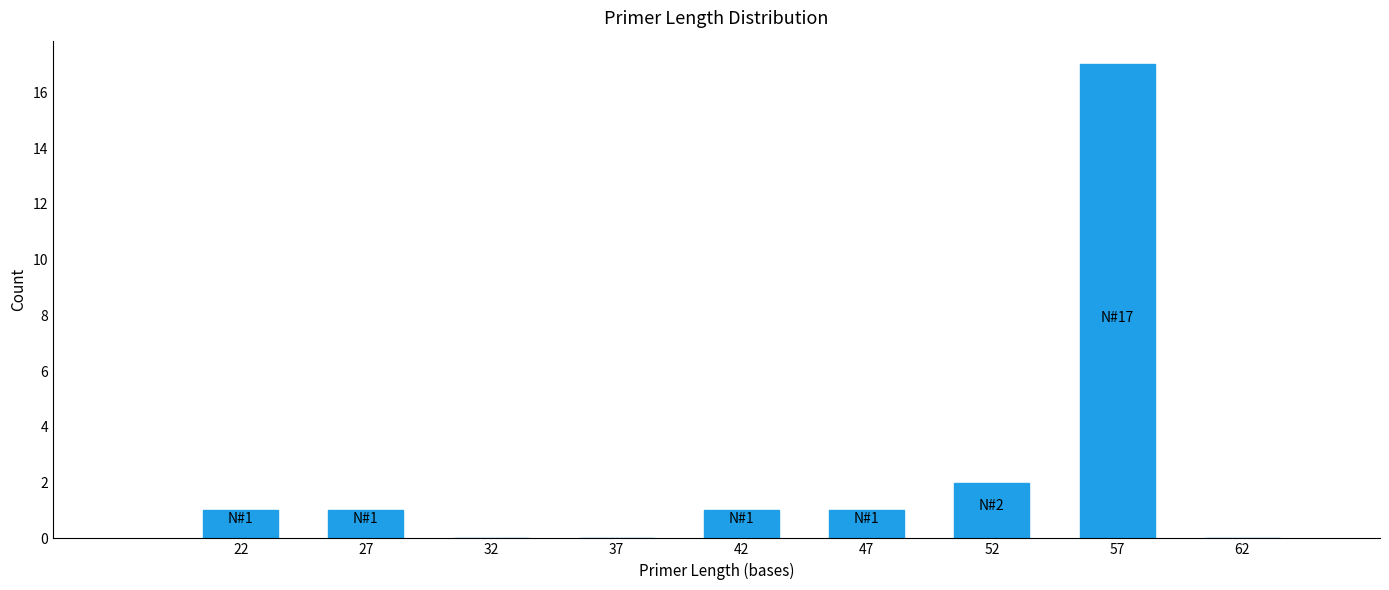

Over which range of the x-axis is the bar tallest?

55 to 60